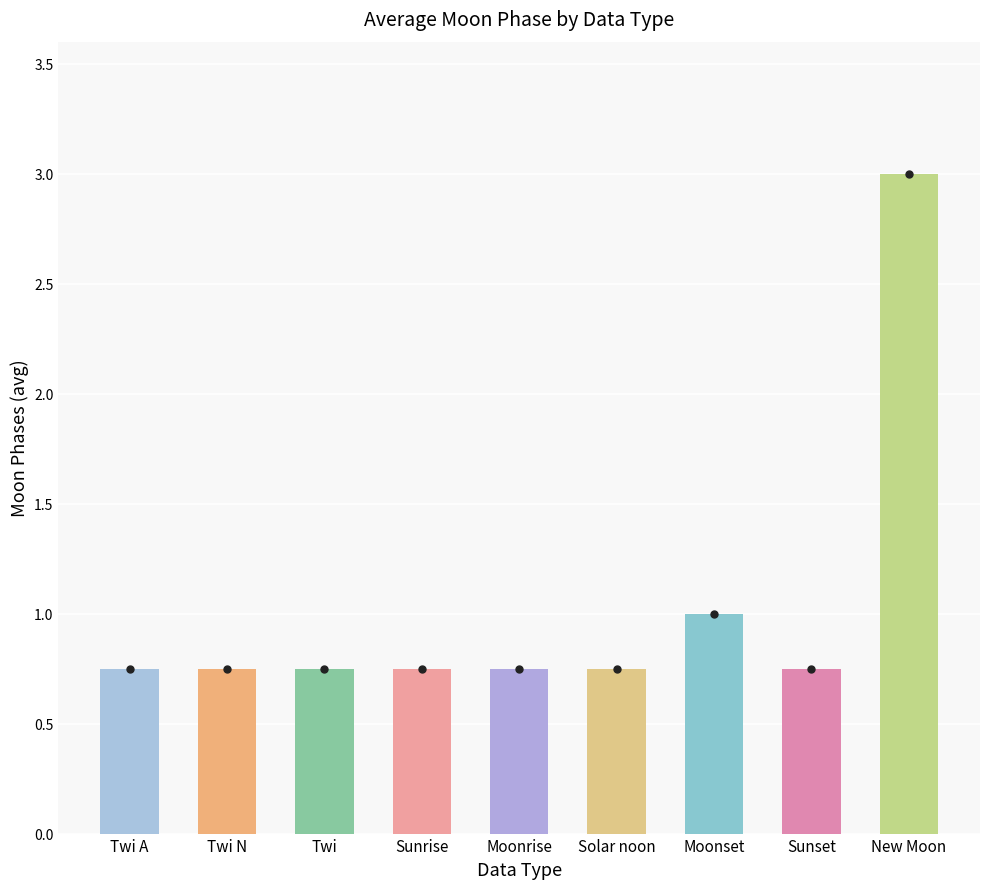

The chart shows a value of 1.2 at Twi A. True or false?

False